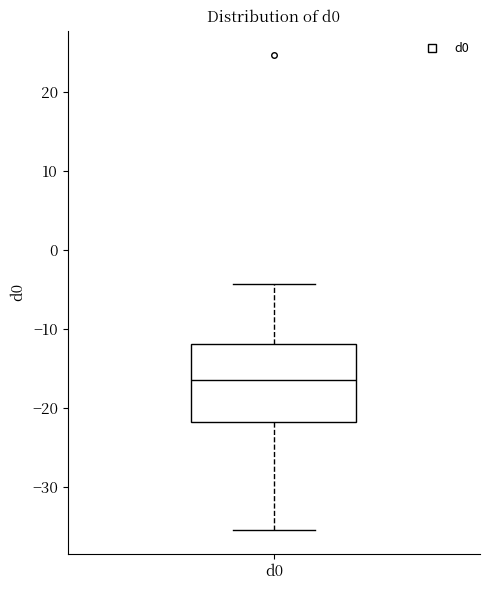

Read this box plot against the y-axis: the position of the median line, the range covered by the box, and the ends of both whiskers. The values are not printed on the chart, so give them approximately, as read against the axis.

median -16, box -22 to -12, whiskers -35 to -4